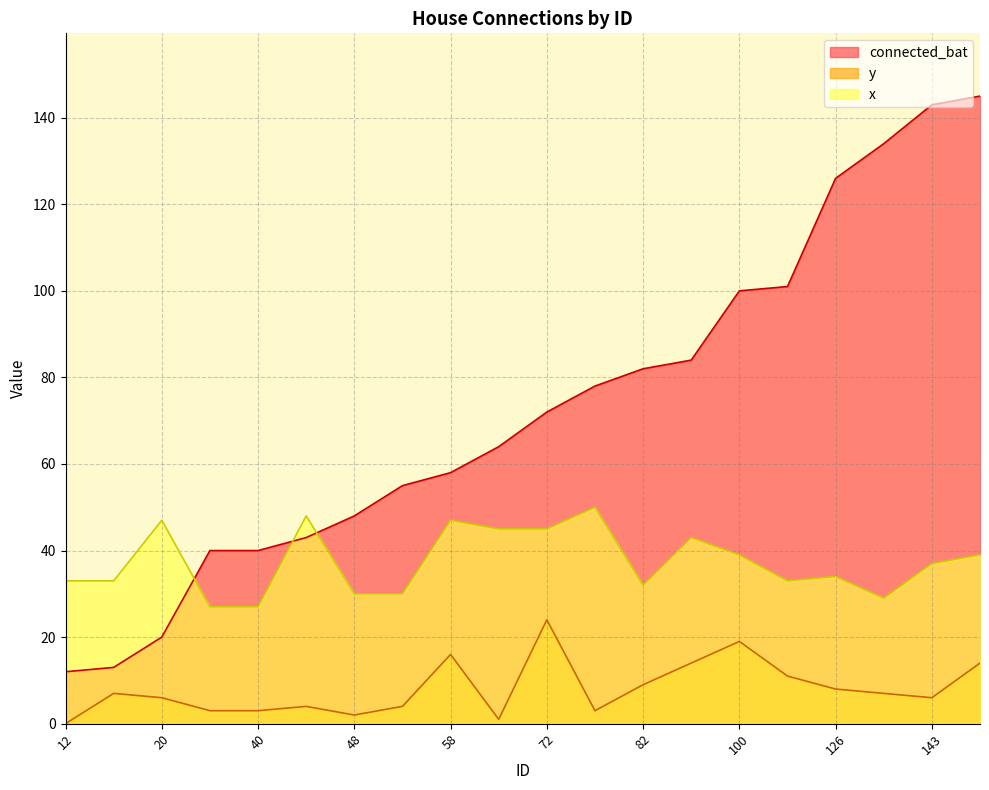

What is the difference between the x values at 101 and 40?

6